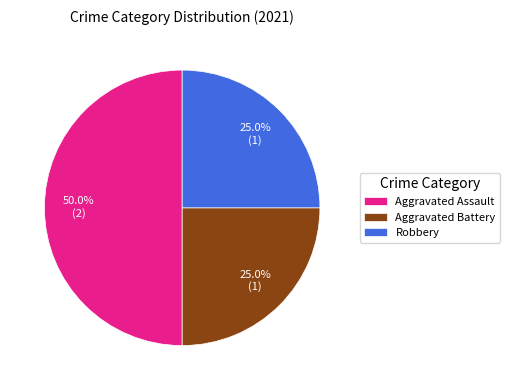

Which category has the biggest portion of the pie?

Aggravated Assault